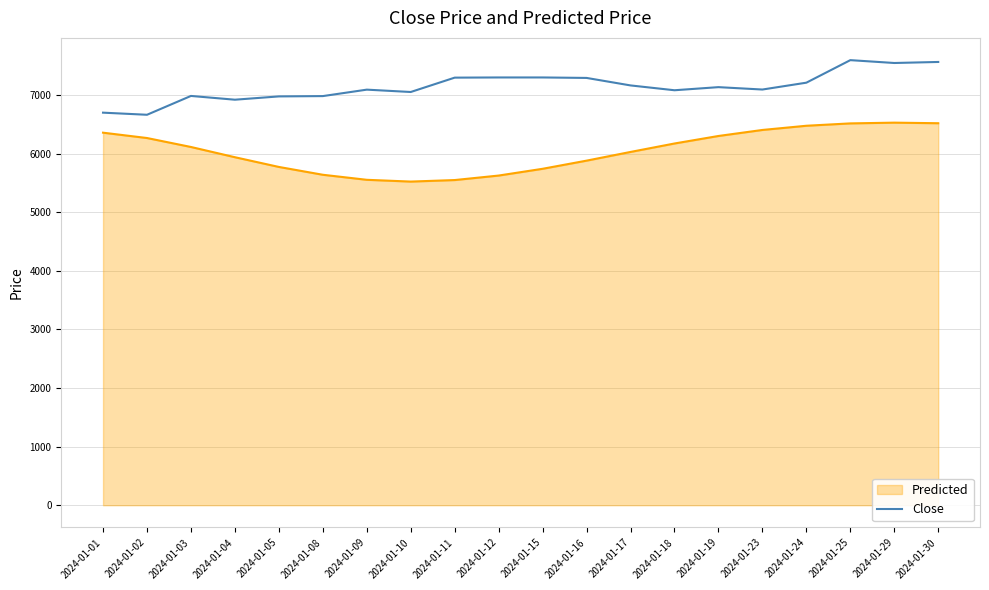

Does the chart display data point markers on the line(s)?

No